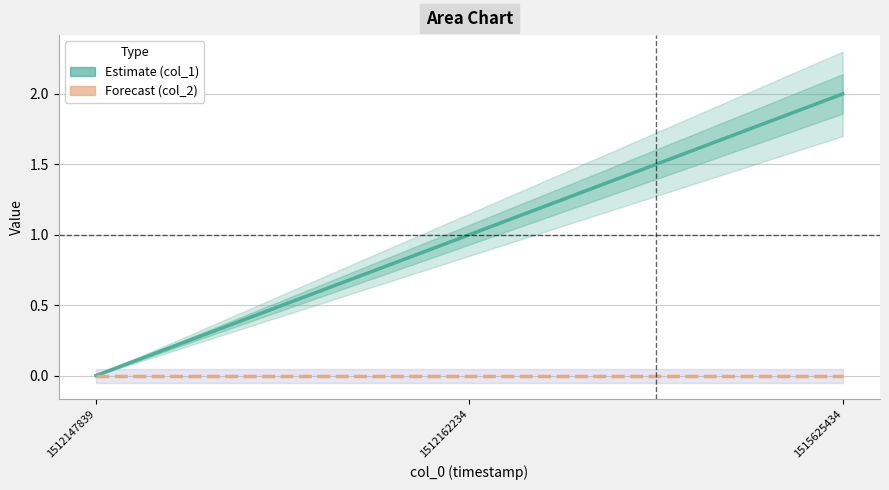

Which series changed the most between 1512162234 and 1515625434?

col_1